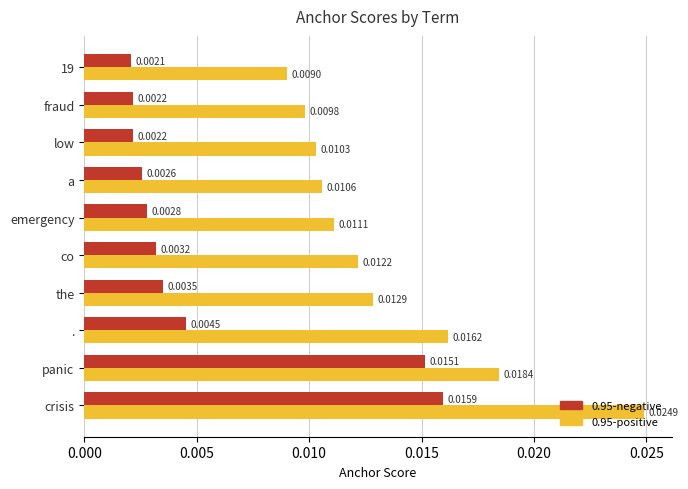

What are all the series names shown in the legend?

0.95-negative, 0.95-positive